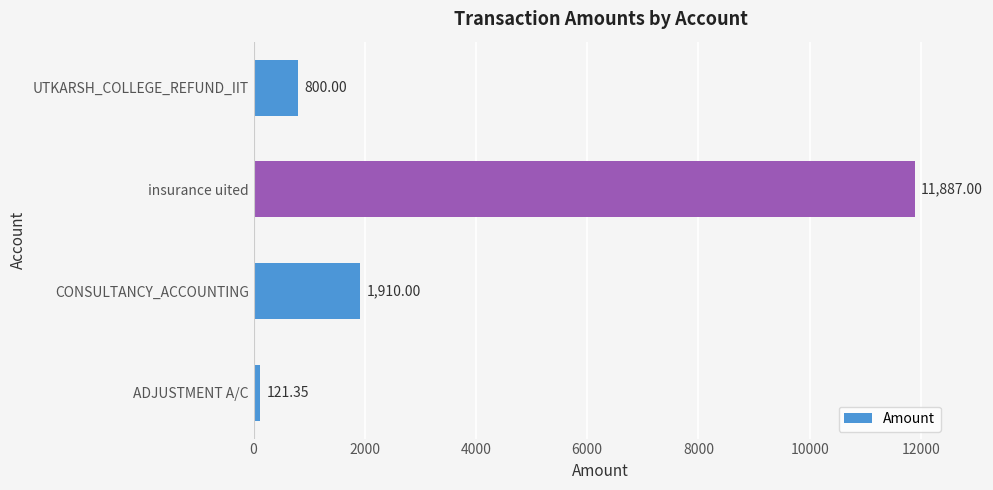

What is the difference between the second highest and second lowest values?

1110.0